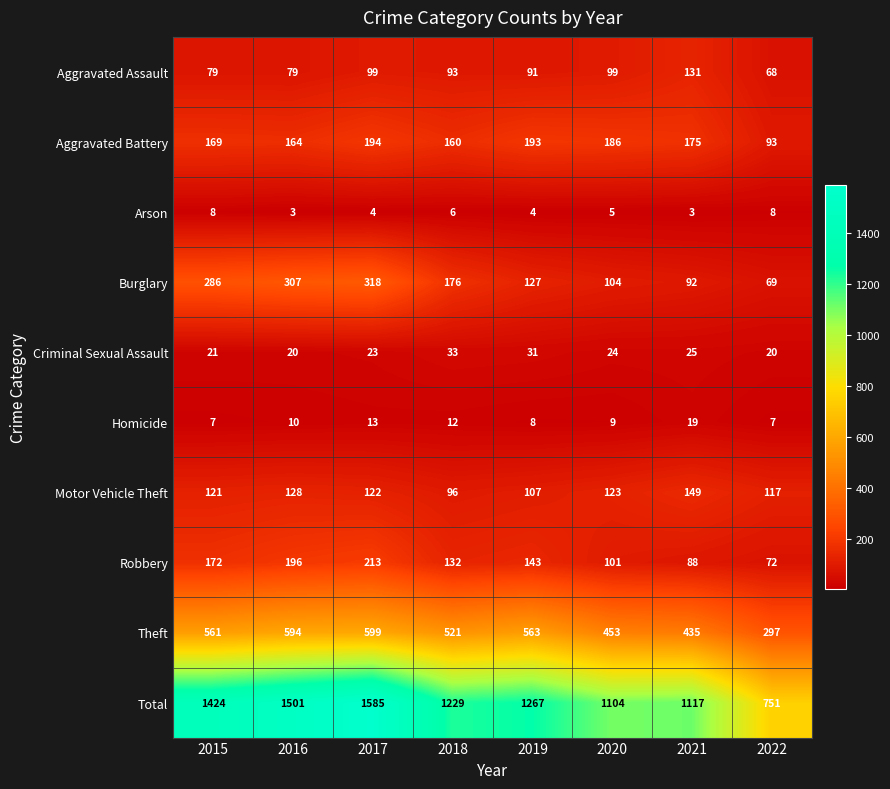

What is the average value of the Aggravated Assault series?

92